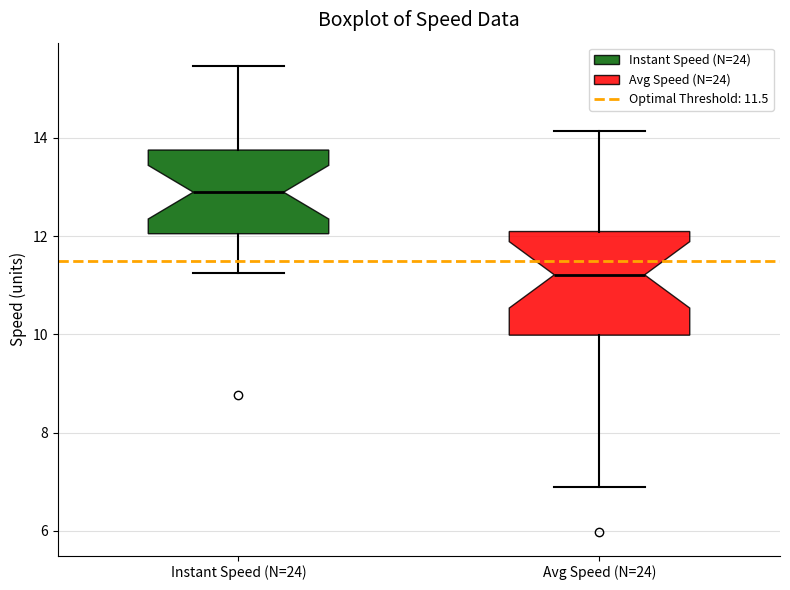

Which box's median line is the lowest?

Avg Speed (N=24)